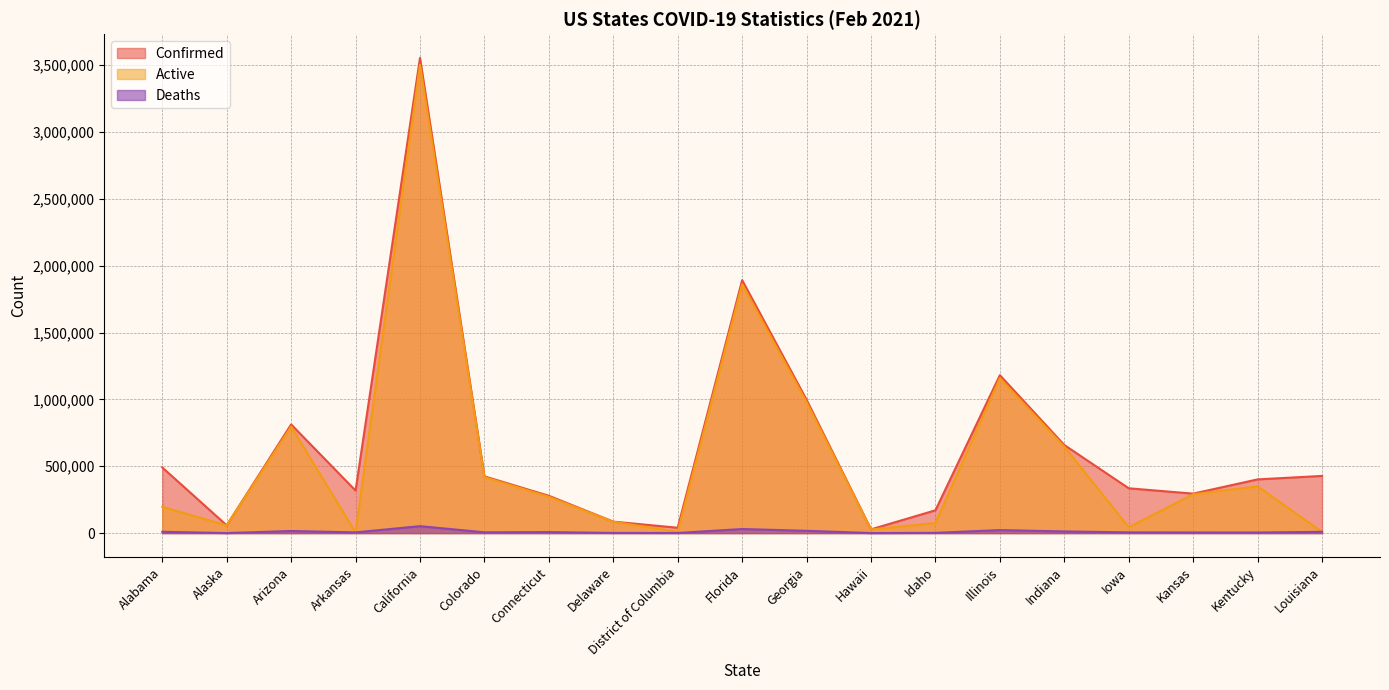

True or false: Confirmed has a value of 424677 at Colorado.

True